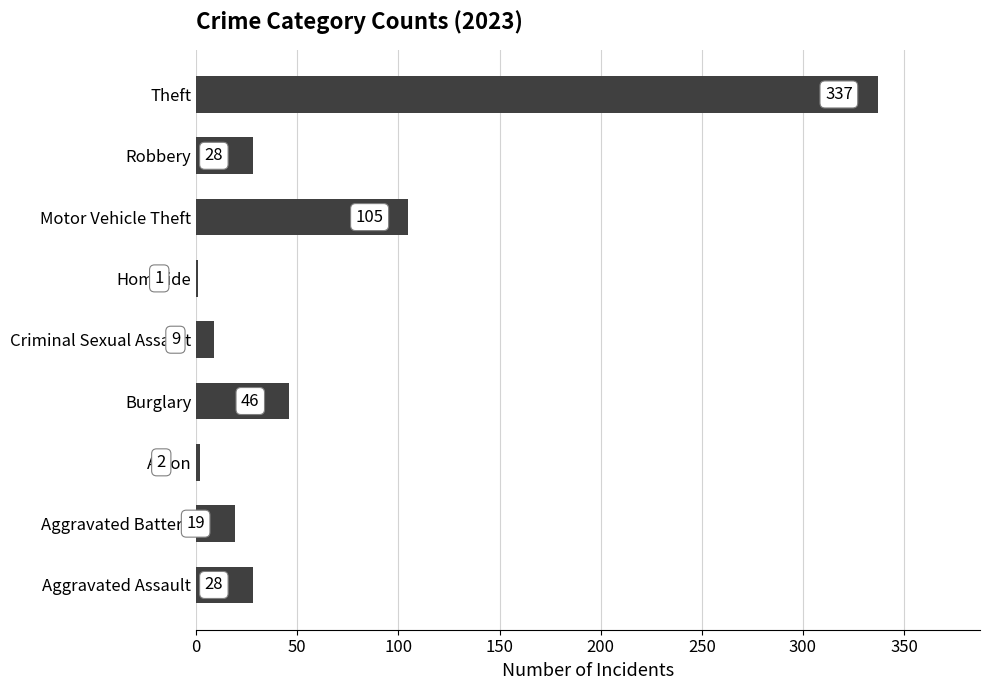

Reading bottom to top, list all the values displayed in this chart.

Aggravated Assault=28	Aggravated Battery=19	Arson=2	Burglary=46	Criminal Sexual Assault=9	Homicide=1	Motor Vehicle Theft=105	Robbery=28	Theft=337